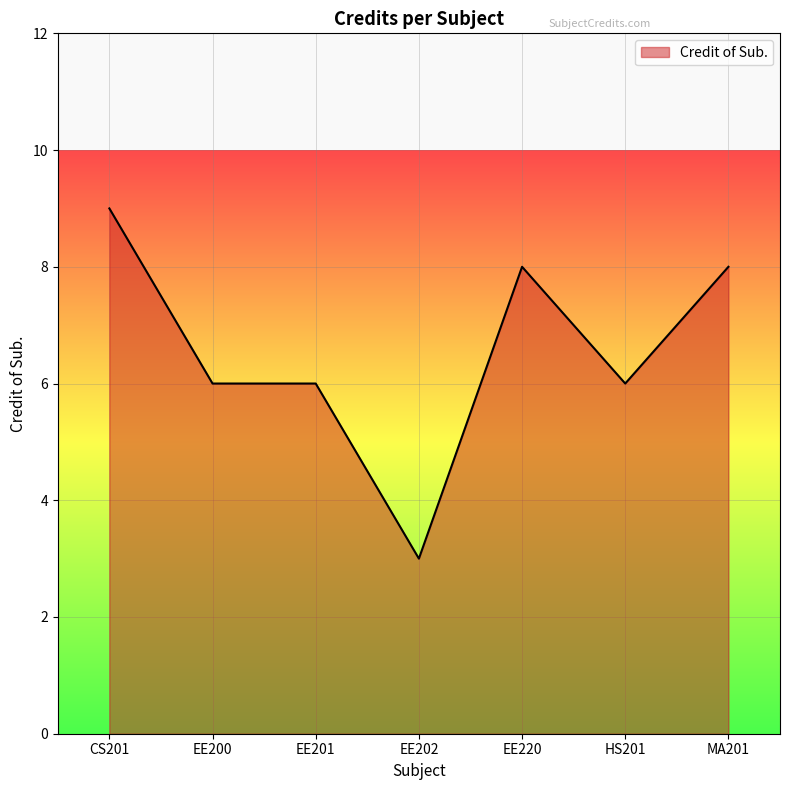

True or false: the data shows 6 at EE201.

True